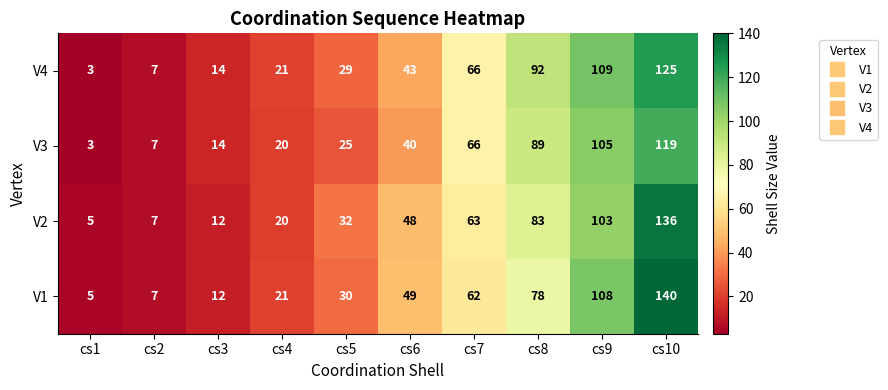

Read the V2 value at cs10.

136